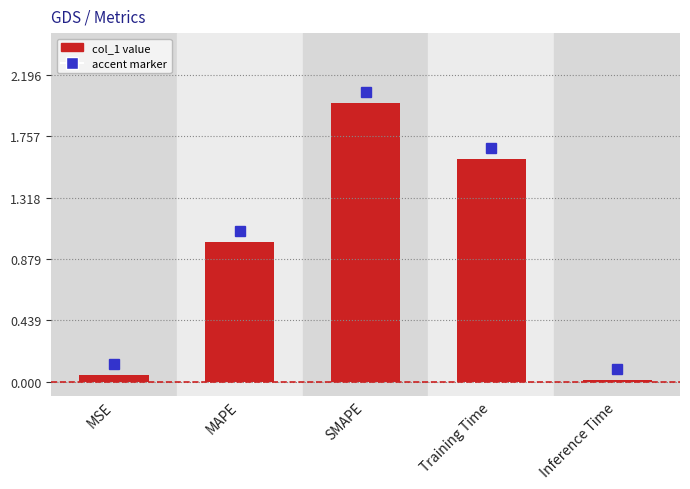

What is the label of the 5th bar from the right?

MSE